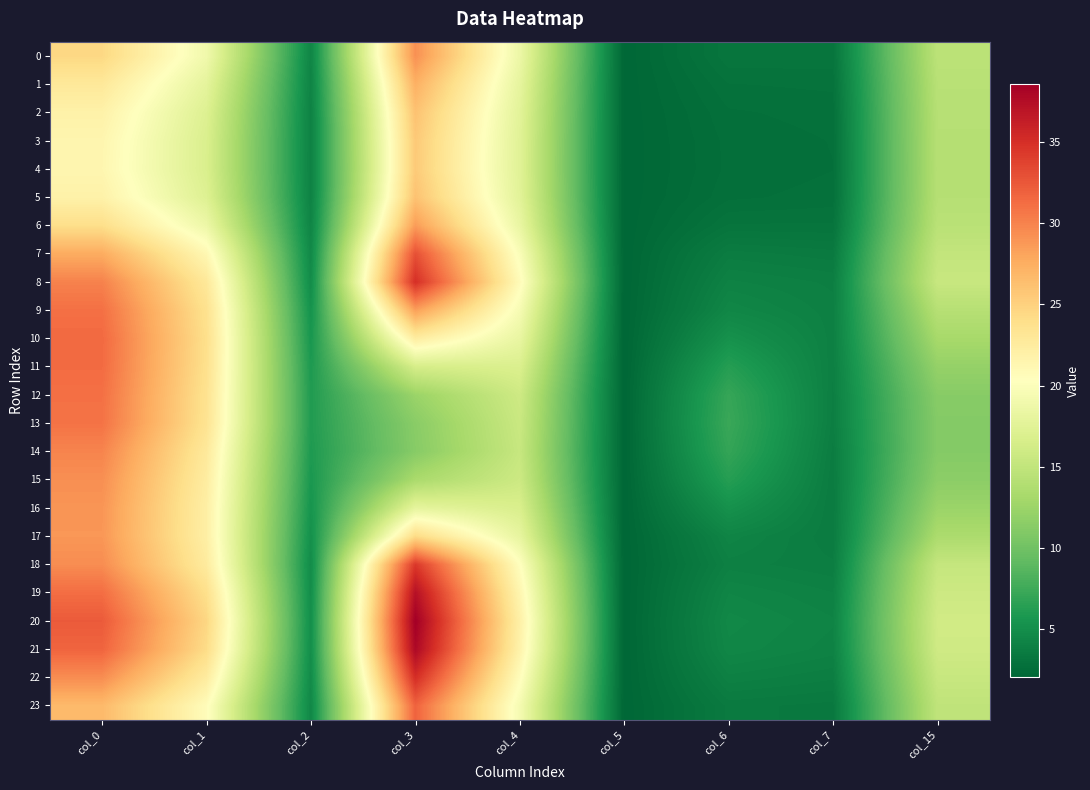

Rank the series by their maximum value, from highest to lowest.

20, 21, 19, 22, 8, 18, 7, 23, 10, 11, 9, 12, 13, 14, 15, 0, 16, 17, 6, 1, 2, 5, 3, 4